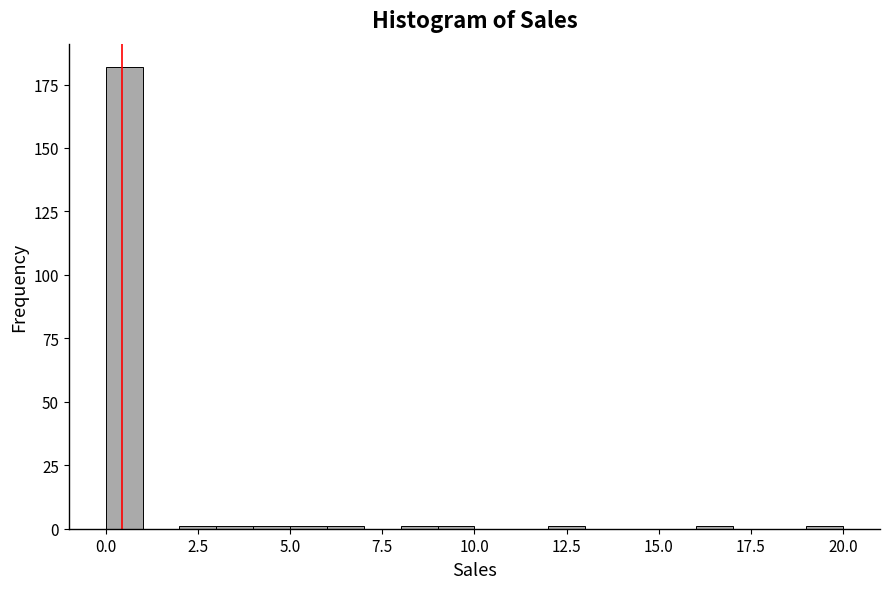

Around what value on the x-axis is the tallest bar? Give the approximate position of its centre, as read against the axis.

0.5